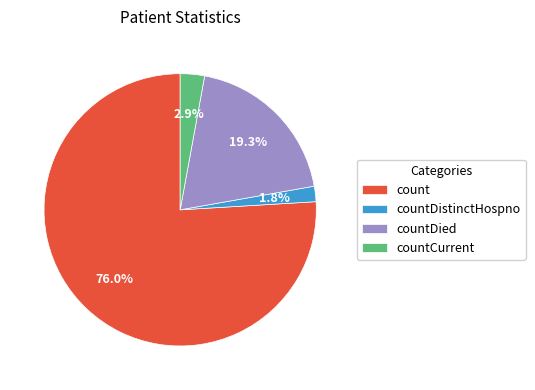

Combined, what portion of the pie is countDistinctHospno and count?

77.8%